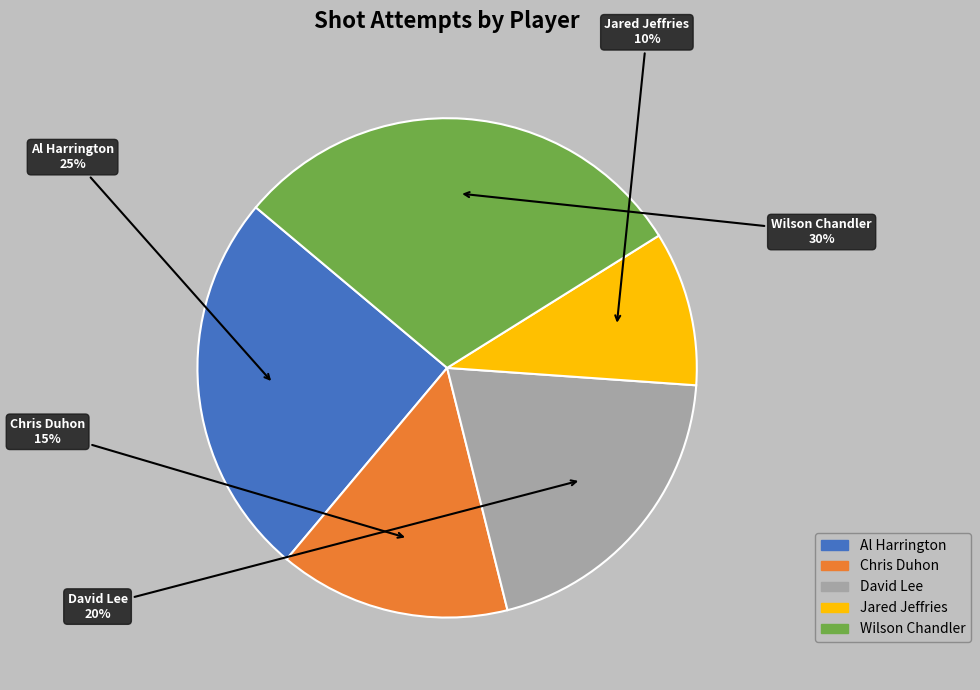

Count the number of slices in the pie.

5